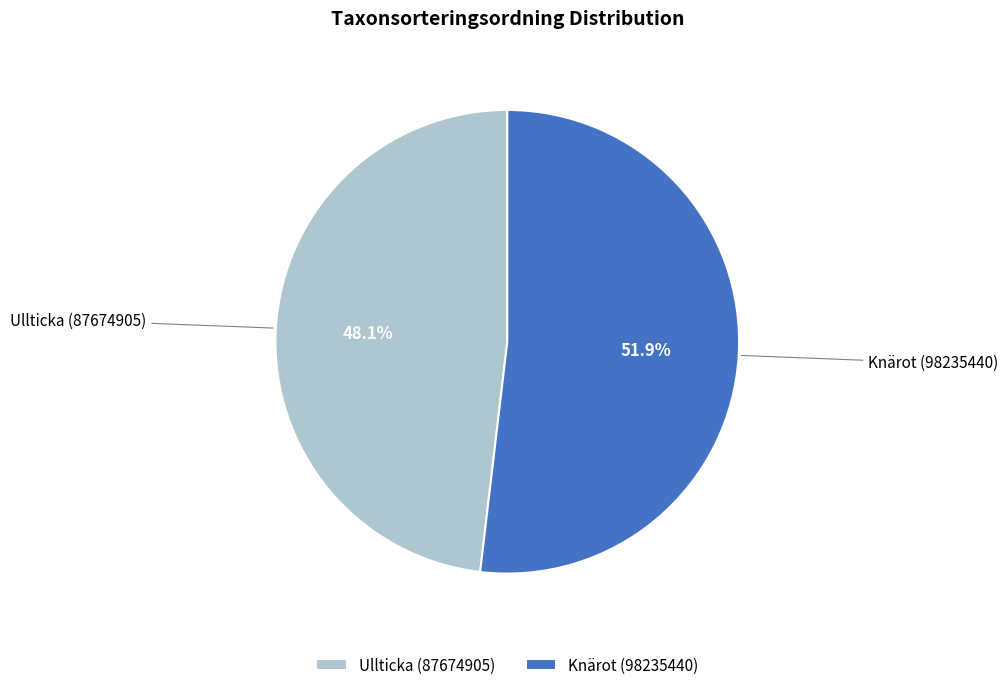

What is the ratio of the value at Knärot (98235440) to the value at Ullticka (87674905)?

1.1